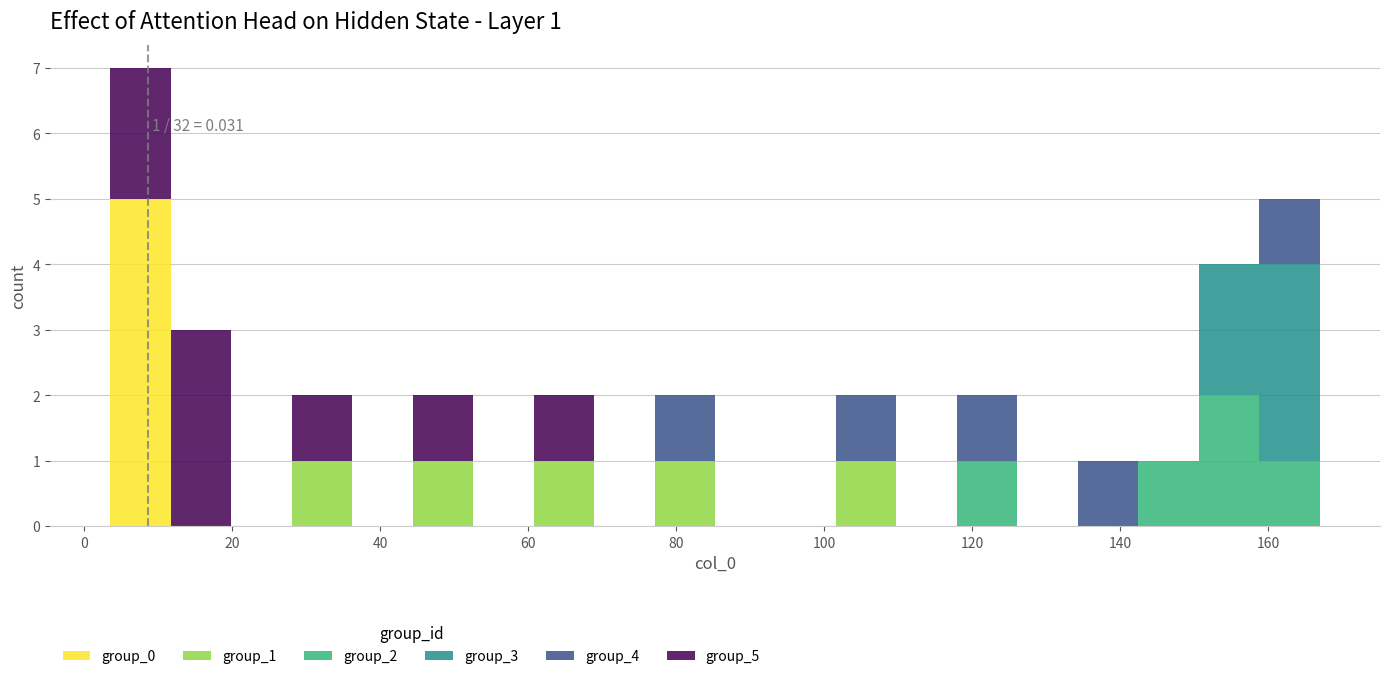

Which range on the x-axis has the tallest stacked bar (by total height)?

4 to 12